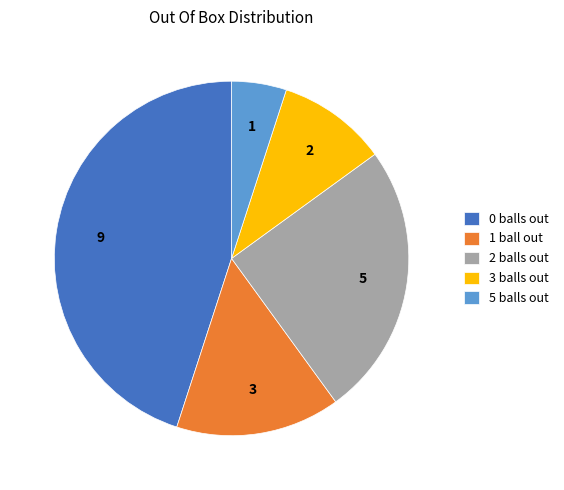

Does any single category account for the majority?

No